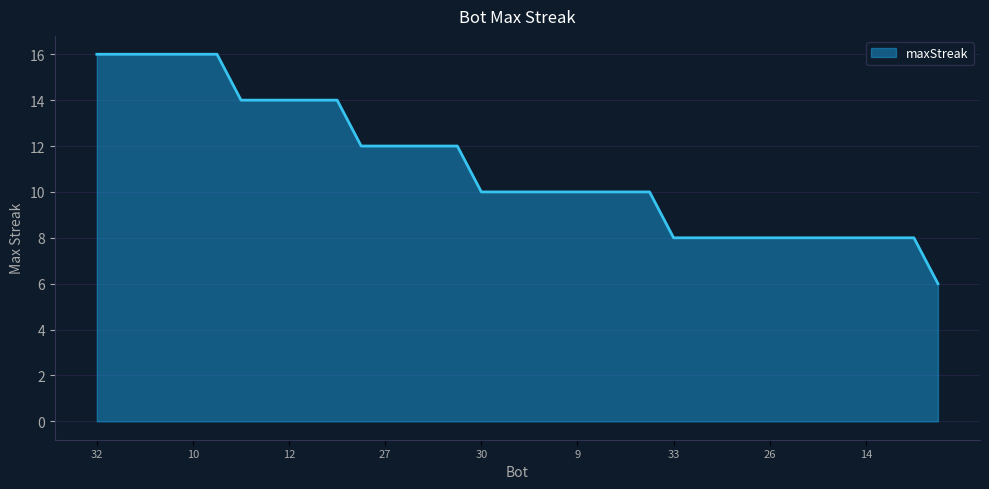

What is the greatest value displayed?

16